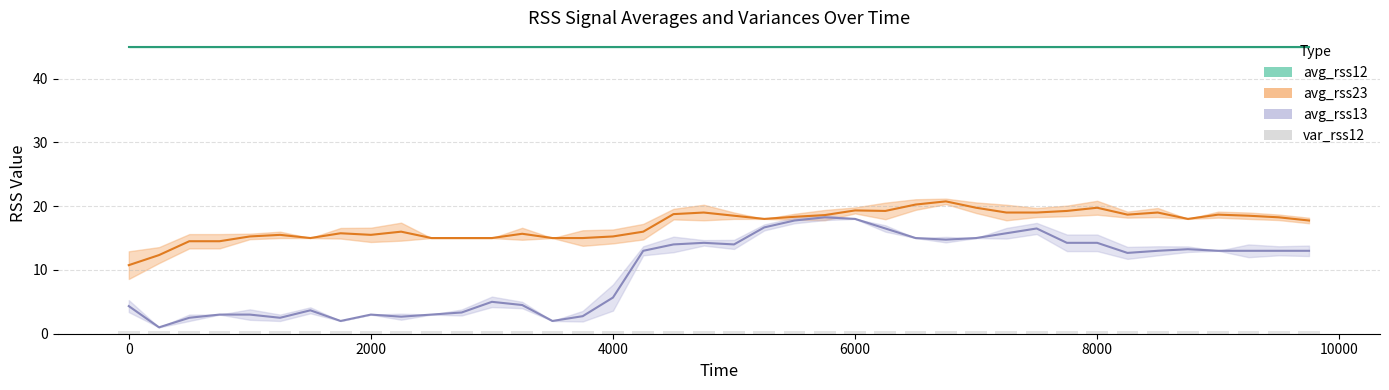

Reading left to right, what are all the values shown in this chart?

avg_rss12: 0=45.0	1=45.0	2=45.0	3=45.0	4=45.0	5=45.0	6=45.0	7=45.0	8=45.0	9=45.0	10=45.0	11=45.0	12=45.0	13=45.0	14=45.0	15=45.0	16=45.0	17=45.0	18=45.0	19=45.0	20=45.0	21=45.0	22=45.0	23=45.0	24=45.0	25=45.0	26=45.0	27=45.0	28=45.0	29=45.0	30=45.0	31=45.0	32=45.0	33=45.0	34=45.0	35=45.0	36=45.0	37=45.0	38=45.0	39=45.0
avg_rss13: 0=4.3	1=1.0	2=2.5	3=3.0	4=3.0	5=2.5	6=3.7	7=2.0	8=3.0	9=2.7	10=3.0	11=3.3	12=5.0	13=4.5	14=2.0	15=2.8	16=5.7	17=13.0	18=14.0	19=14.2	20=14.0	21=16.7	22=17.8	23=18.2	24=18.0	25=16.5	26=15.0	27=14.8	28=15.0	29=15.8	30=16.5	31=14.2	32=14.2	33=12.7	34=13.0	35=13.2	36=13.0	37=13.0	38=13.0	39=13.0
avg_rss23: 0=10.8	1=12.3	2=14.5	3=14.5	4=15.2	5=15.5	6=15.0	7=15.8	8=15.5	9=16.0	10=15.0	11=15.0	12=15.0	13=15.7	14=15.0	15=15.0	16=15.2	17=16.0	18=18.8	19=19.0	20=18.5	21=18.0	22=18.3	23=18.6	24=19.3	25=19.2	26=20.2	27=20.8	28=19.8	29=19.0	30=19.0	31=19.2	32=19.8	33=18.7	34=19.0	35=18.0	36=18.7	37=18.5	38=18.2	39=17.8
var_rss12: 0=0.0	1=0.0	2=0.0	3=0.0	4=0.0	5=0.0	6=0.0	7=0.0	8=0.0	9=0.0	10=0.0	11=0.0	12=0.0	13=0.0	14=0.0	15=0.0	16=0.0	17=0.0	18=0.0	19=0.0	20=0.0	21=0.0	22=0.0	23=0.0	24=0.0	25=0.0	26=0.0	27=0.0	28=0.0	29=0.0	30=0.0	31=0.0	32=0.0	33=0.0	34=0.0	35=0.0	36=0.0	37=0.0	38=0.0	39=0.0
var_rss13: 0=0.9	1=0.0	2=0.5	3=0.0	4=0.8	5=0.5	6=0.5	7=0.0	8=0.0	9=0.5	10=0.0	11=0.5	12=0.8	13=0.5	14=0.0	15=0.8	16=2.0	17=0.7	18=1.2	19=0.4	20=0.7	21=0.5	22=0.4	23=0.4	24=0.0	25=0.5	26=0.0	27=0.4	28=0.0	29=0.8	30=0.9	31=1.3	32=1.3	33=0.9	34=0.7	35=0.4	36=0.0	37=1.0	38=0.7	39=0.8
var_rss23: 0=2.2	1=1.2	2=1.1	3=1.1	4=0.4	5=0.5	6=0.0	7=0.8	8=1.1	9=1.4	10=0.0	11=0.0	12=0.0	13=0.9	14=0.0	15=1.2	16=1.1	17=1.2	18=0.8	19=1.2	20=0.5	21=0.0	22=0.5	23=0.8	24=0.5	25=1.3	26=0.8	27=0.4	28=0.8	29=1.2	30=0.7	31=0.8	32=1.1	33=0.5	34=0.7	35=0.0	36=0.5	37=0.5	38=0.4	39=0.4